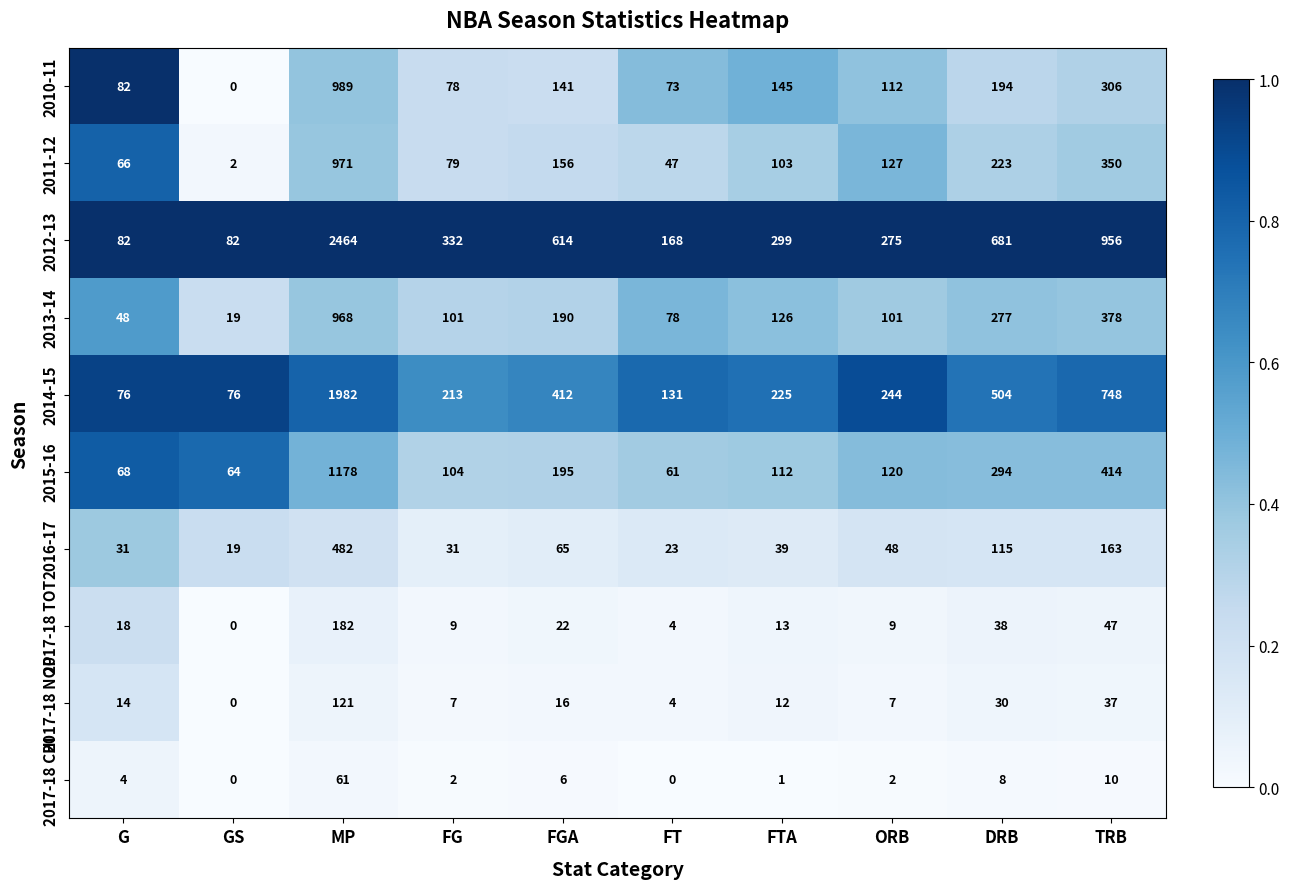

The 2017-18 CHI series shows 2 at ORB. True or false?

True